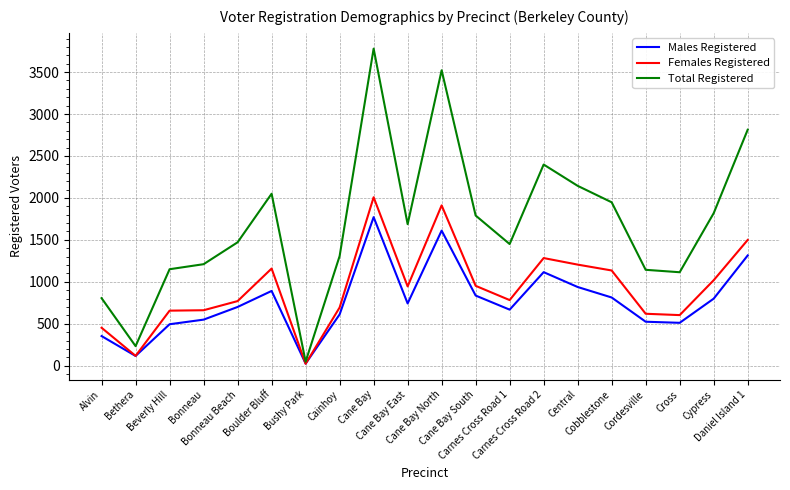

Which series has the largest total across all categories?

Total Registered